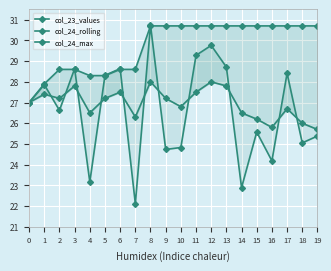

Which category has the lowest value in the col_24_rolling series?

19